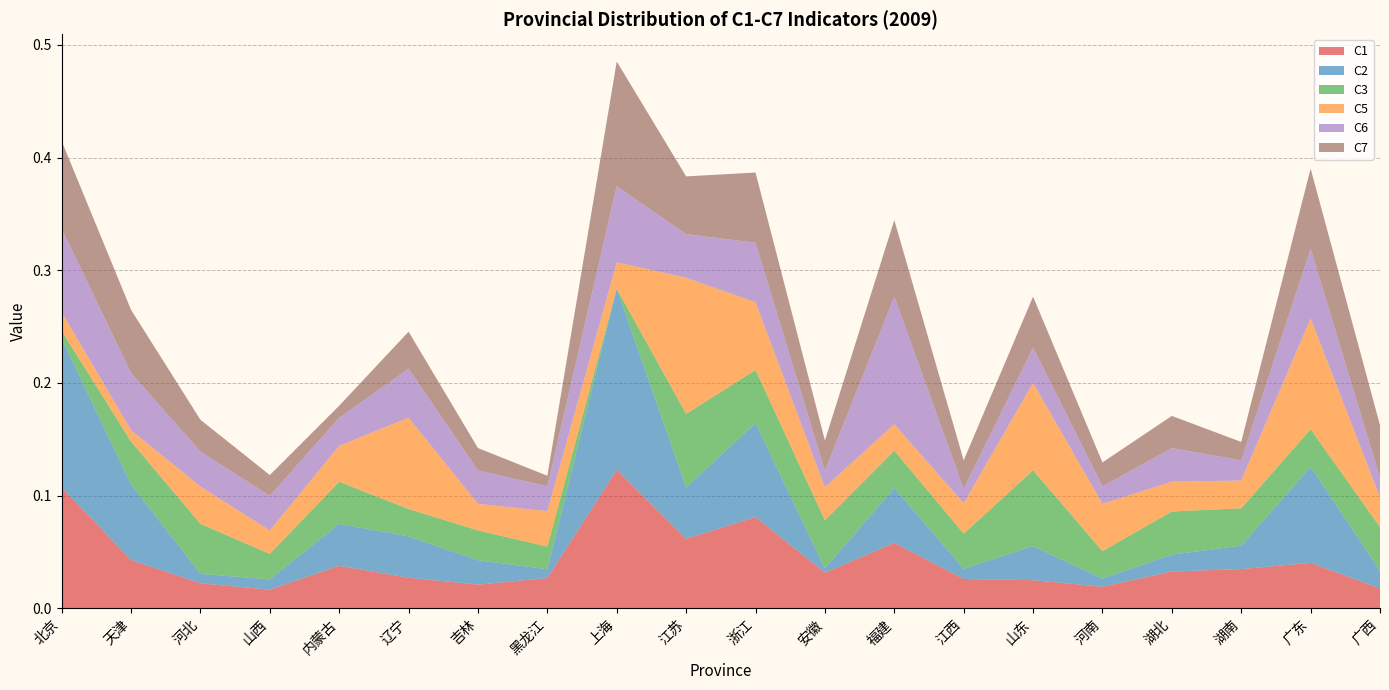

Reading left to right, extract all data points from this chart.

C1: 北京=0.1	天津=0.0	河北=0.0	山西=0.0	内蒙古=0.0	辽宁=0.0	吉林=0.0	黑龙江=0.0	上海=0.1	江苏=0.1	浙江=0.1	安徽=0.0	福建=0.1	江西=0.0	山东=0.0	河南=0.0	湖北=0.0	湖南=0.0	广东=0.0	广西=0.0
C2: 北京=0.1	天津=0.1	河北=0.0	山西=0.0	内蒙古=0.0	辽宁=0.0	吉林=0.0	黑龙江=0.0	上海=0.2	江苏=0.0	浙江=0.1	安徽=0.0	福建=0.0	江西=0.0	山东=0.0	河南=0.0	湖北=0.0	湖南=0.0	广东=0.1	广西=0.0
C3: 北京=0.0	天津=0.0	河北=0.0	山西=0.0	内蒙古=0.0	辽宁=0.0	吉林=0.0	黑龙江=0.0	上海=0.0	江苏=0.1	浙江=0.0	安徽=0.0	福建=0.0	江西=0.0	山东=0.1	河南=0.0	湖北=0.0	湖南=0.0	广东=0.0	广西=0.0
C5: 北京=0.0	天津=0.0	河北=0.0	山西=0.0	内蒙古=0.0	辽宁=0.1	吉林=0.0	黑龙江=0.0	上海=0.0	江苏=0.1	浙江=0.1	安徽=0.0	福建=0.0	江西=0.0	山东=0.1	河南=0.0	湖北=0.0	湖南=0.0	广东=0.1	广西=0.0
C6: 北京=0.1	天津=0.1	河北=0.0	山西=0.0	内蒙古=0.0	辽宁=0.0	吉林=0.0	黑龙江=0.0	上海=0.1	江苏=0.0	浙江=0.1	安徽=0.0	福建=0.1	江西=0.0	山东=0.0	河南=0.0	湖北=0.0	湖南=0.0	广东=0.1	广西=0.0
C7: 北京=0.1	天津=0.1	河北=0.0	山西=0.0	内蒙古=0.0	辽宁=0.0	吉林=0.0	黑龙江=0.0	上海=0.1	江苏=0.1	浙江=0.1	安徽=0.0	福建=0.1	江西=0.0	山东=0.0	河南=0.0	湖北=0.0	湖南=0.0	广东=0.1	广西=0.0